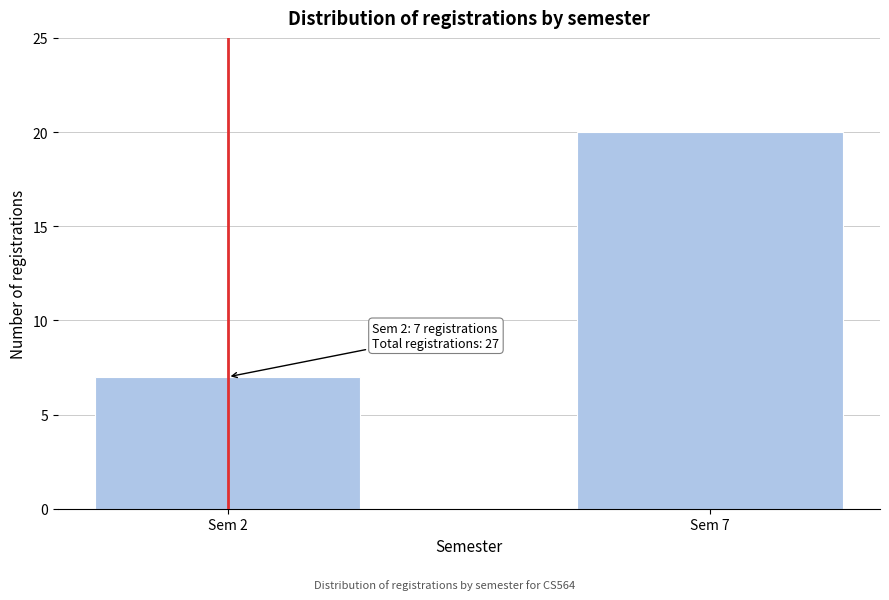

Reading right to left, extract all data points from this chart.

20	7